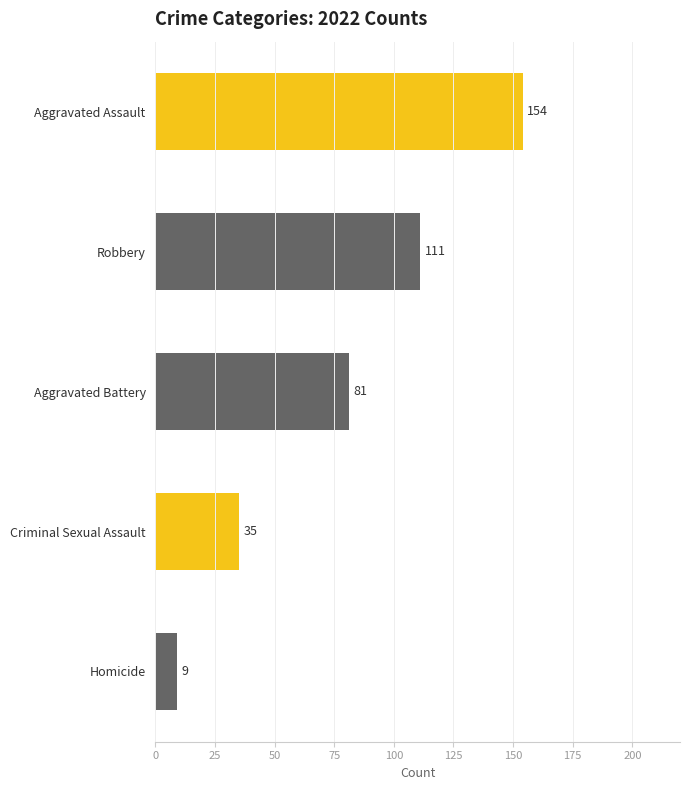

Reading top to bottom, list all the values displayed in this chart.

Aggravated Assault=154	Robbery=111	Aggravated Battery=81	Criminal Sexual Assault=35	Homicide=9